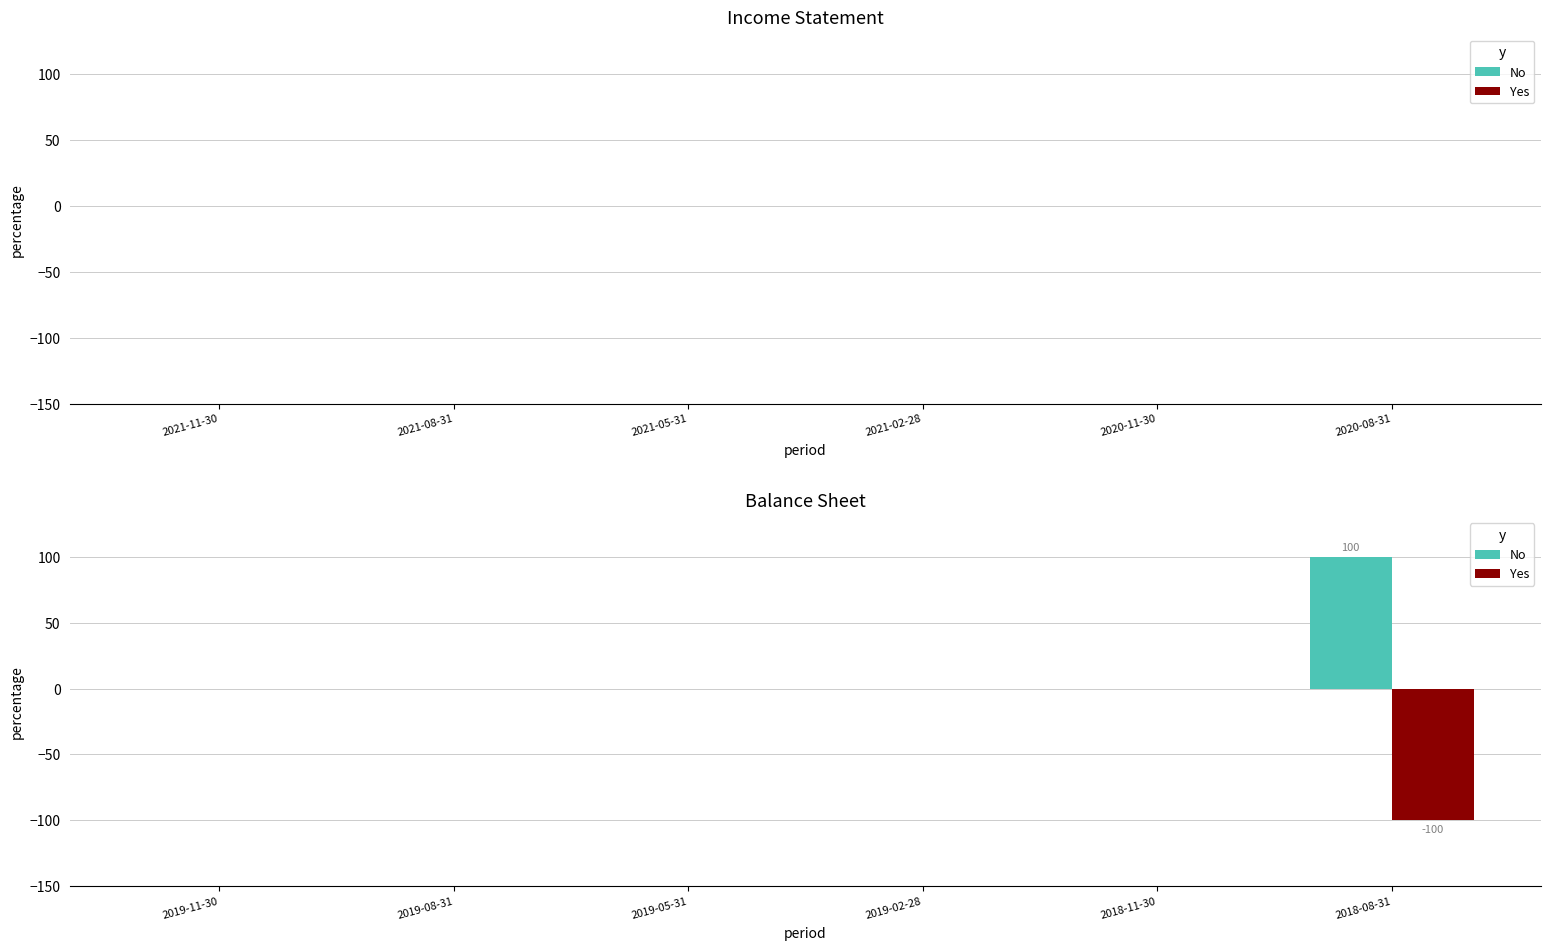

Is it true that No equals 0 at 2019-08-31?

True